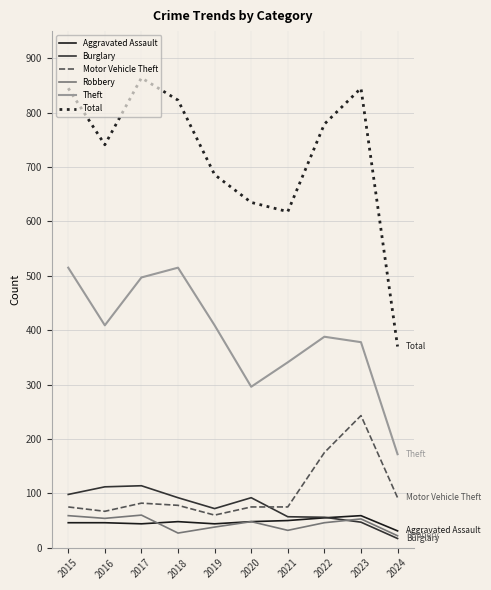

True or false: Theft and Motor Vehicle Theft intersect in this chart.

False